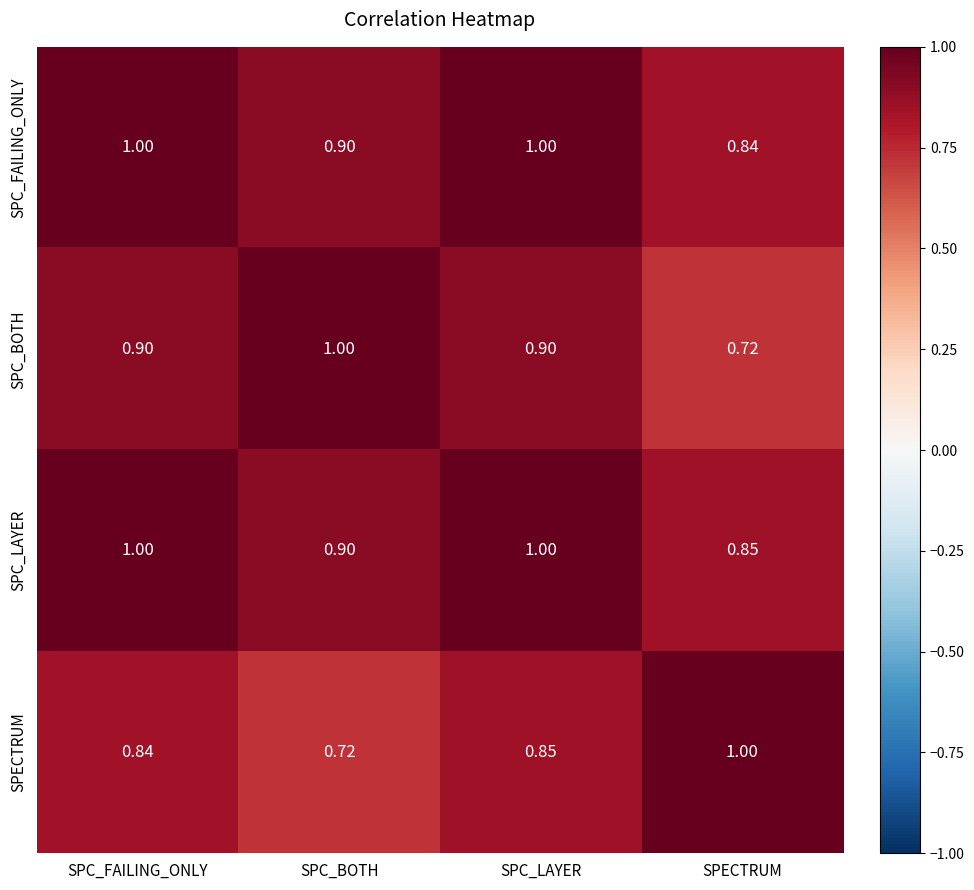

What is the maximum value shown in the chart?

1.0